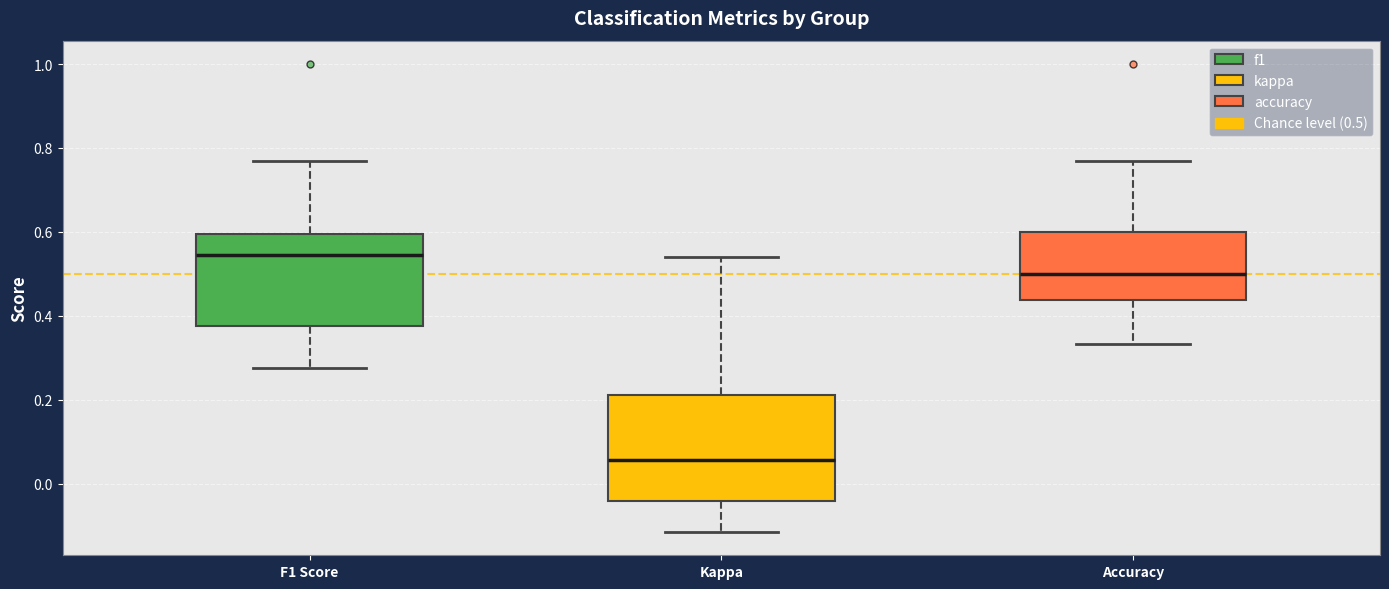

Reading left to right, transcribe this box plot: for each box, give where its median line is, the range the box spans, and where its two whiskers end, as read against the y-axis. The values are not printed on the chart, so give them approximately, as read against the axis.

F1 Score: median 0.54, box 0.38 to 0.60, whiskers 0.28 to 0.76
Kappa: median 0.06, box -0.04 to 0.22, whiskers -0.12 to 0.54
Accuracy: median 0.50, box 0.44 to 0.60, whiskers 0.34 to 0.76